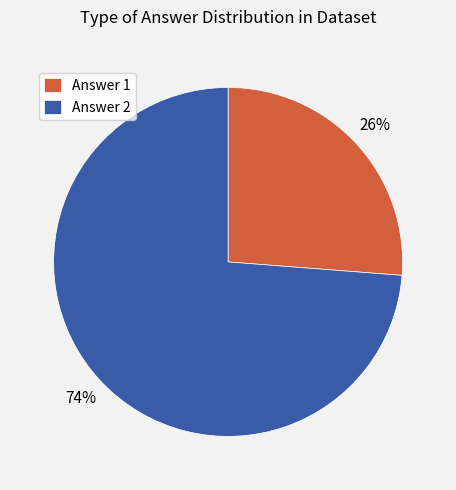

Which slice is the largest?

Answer 2